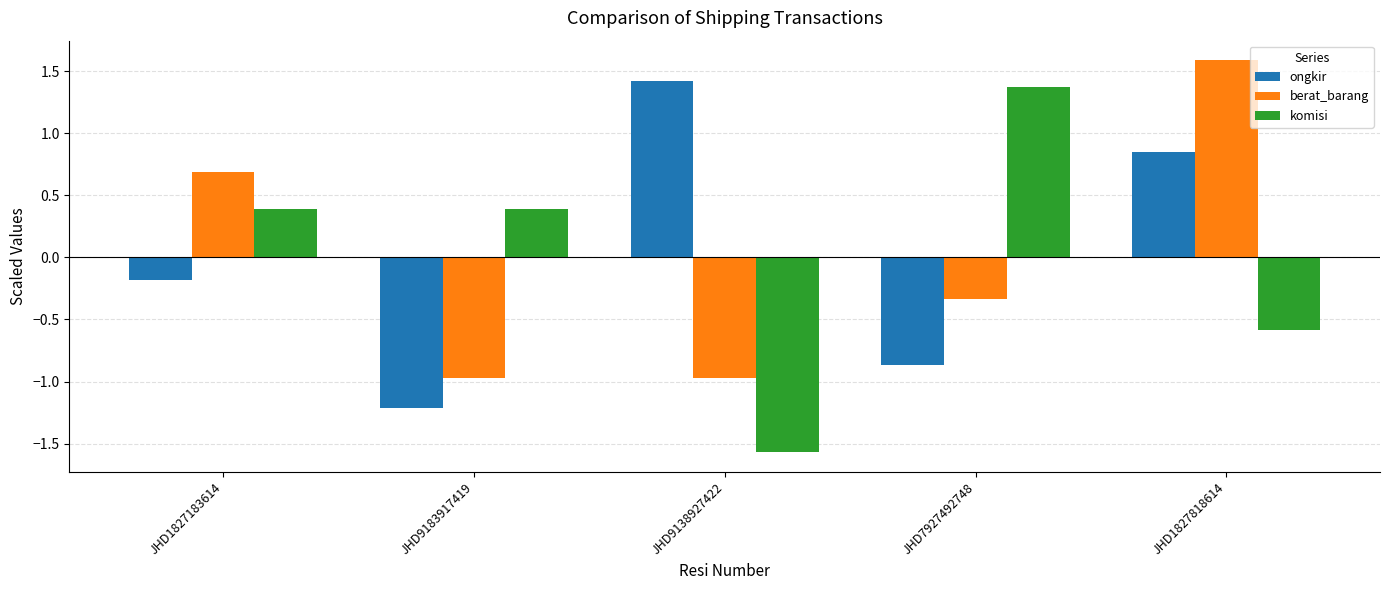

How many series are shown in this chart?

3